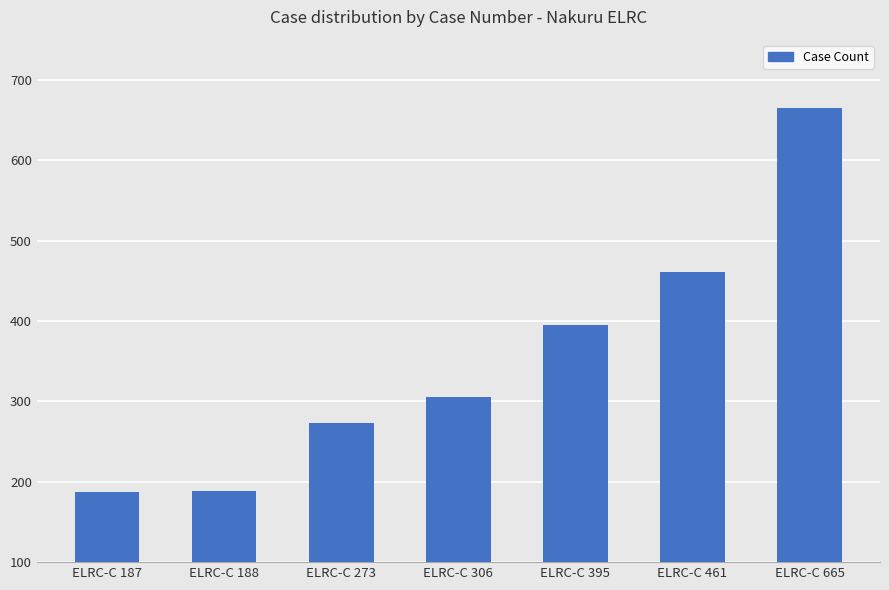

Between ELRC-C 187 and ELRC-C 306, which is larger?

ELRC-C 306